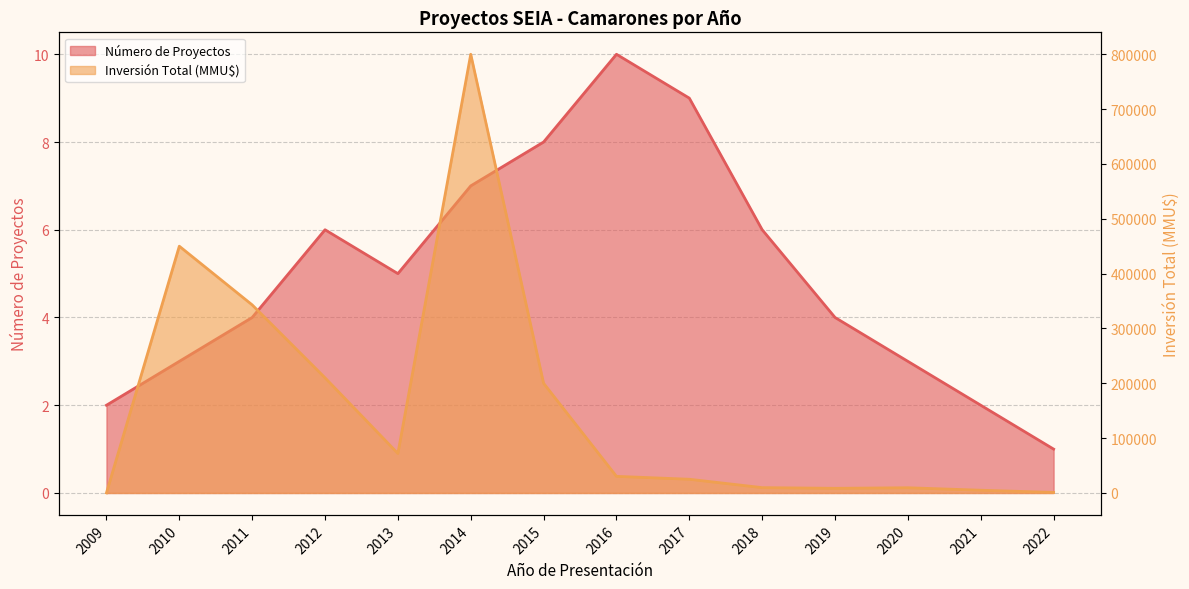

What is the difference between the maximum and minimum values in the Número de Proyectos series?

9